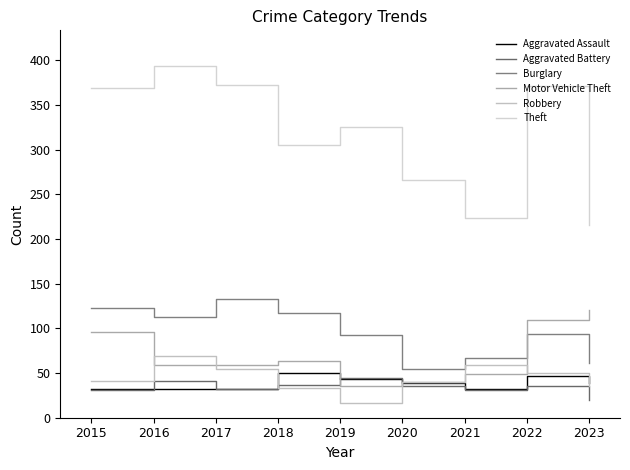

Which series has the largest range (max minus min)?

Theft